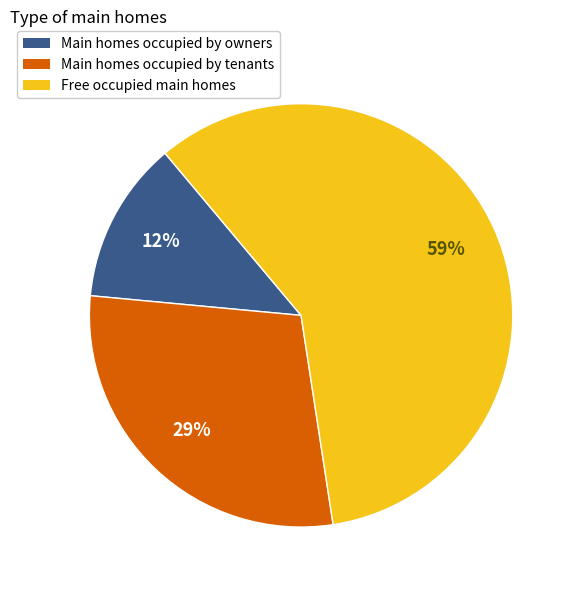

To the nearest percent, what is the average slice percentage?

33%